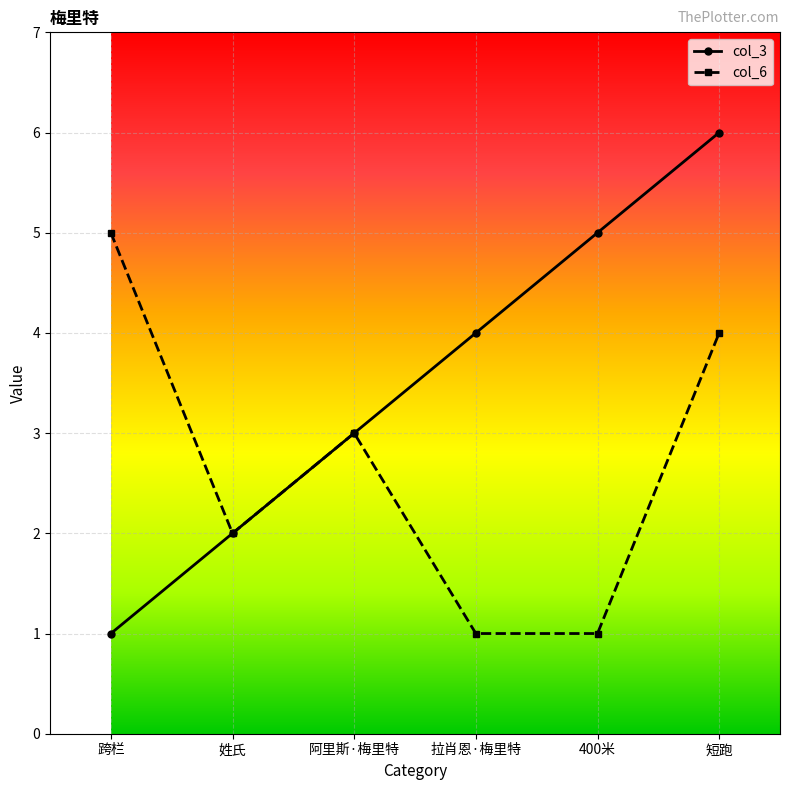

Reading left to right, transcribe all the data shown in this chart.

col_3: 1	2	3	4	5	6
col_6: 5	2	3	1	1	4